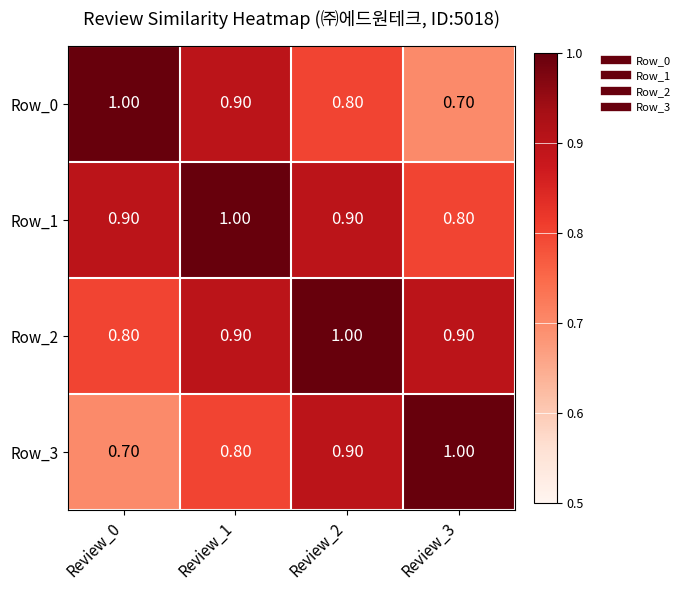

List the labels in order of Row_0 value, smallest first.

Review_3, Review_2, Review_1, Review_0